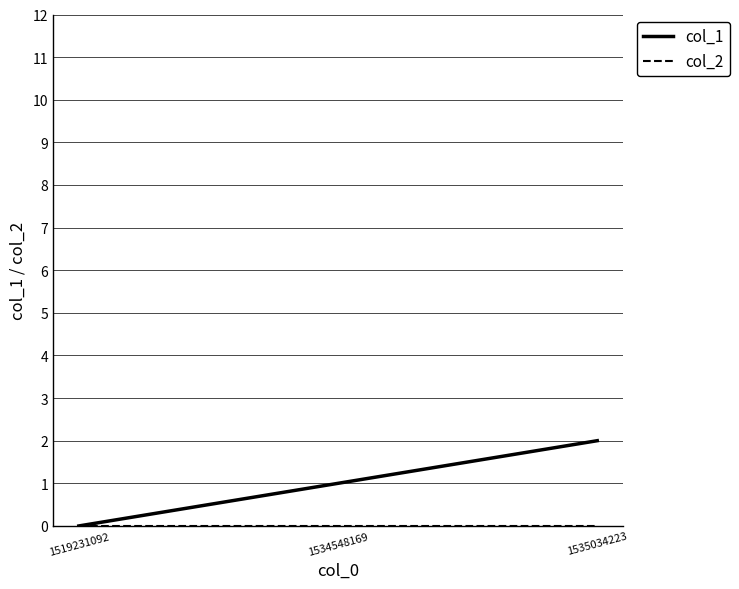

At which category is the sum across all series the highest?

1535034223